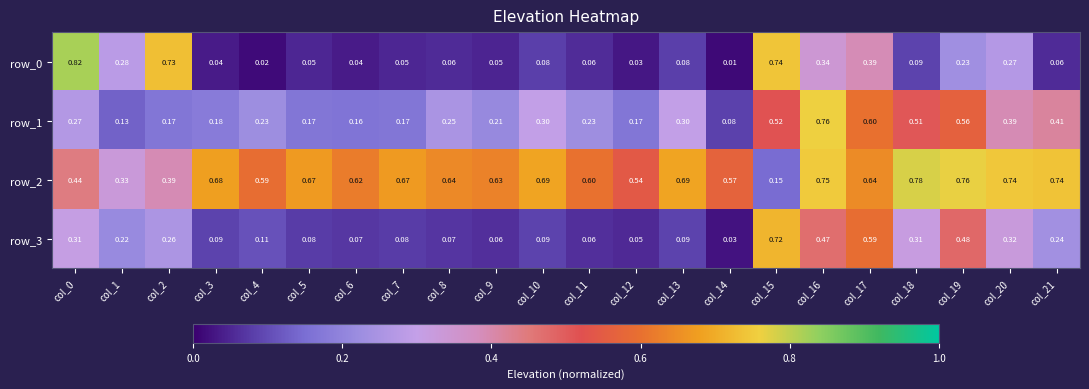

What is the total value across all series at col_8?

1.0